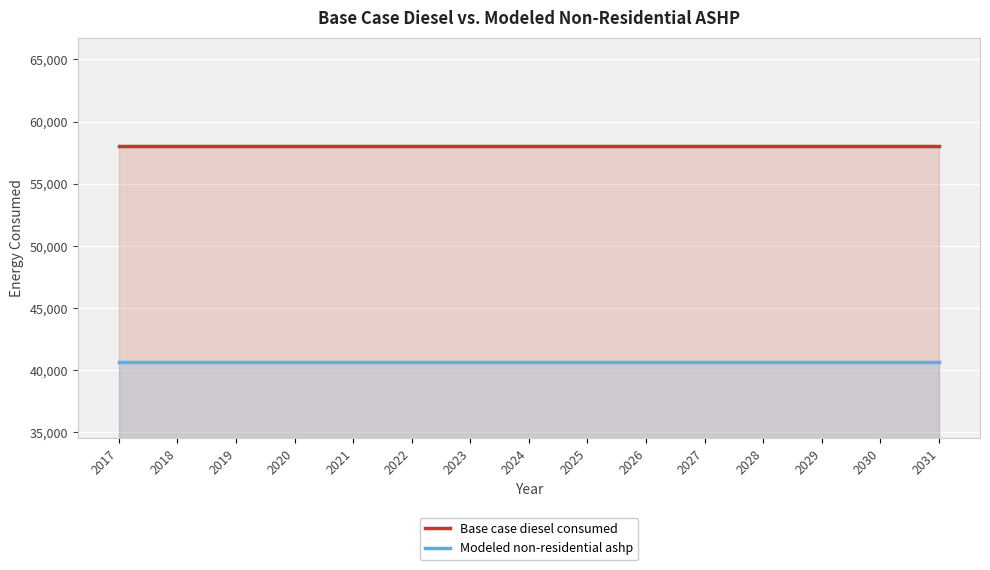

How many lines are shown in the chart?

2